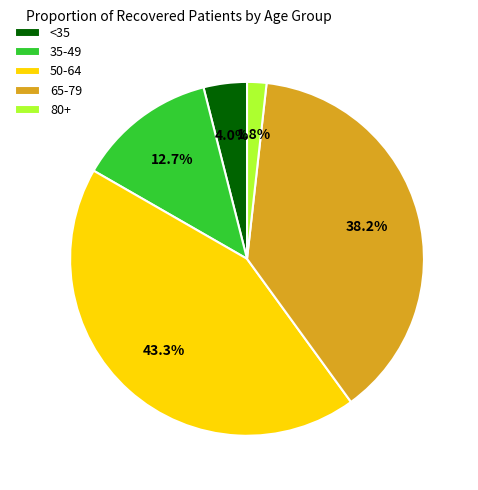

To the nearest percent, what is the difference between the largest and smallest slice percentages?

42%